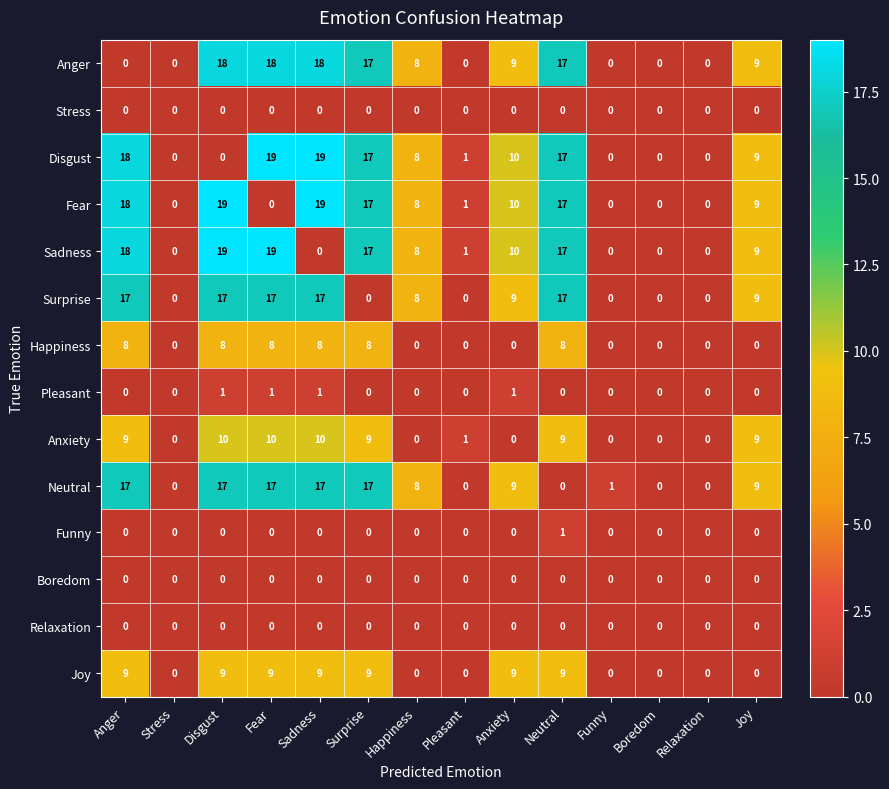

What is the difference between the highest and lowest values at Sadness?

19